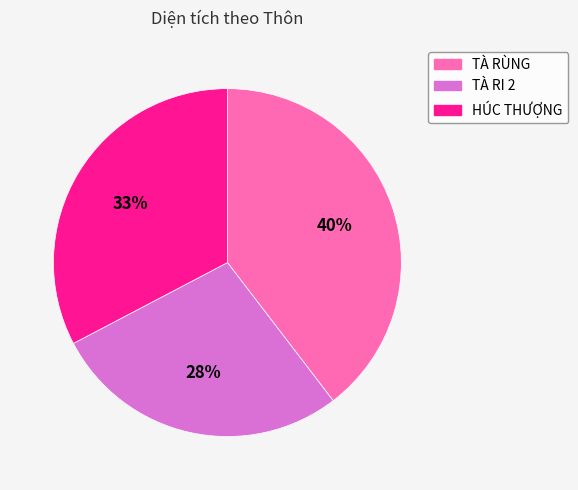

To the nearest percent, what is the combined percentage of HÚC THƯỢNG and TÀ RI 2?

60%